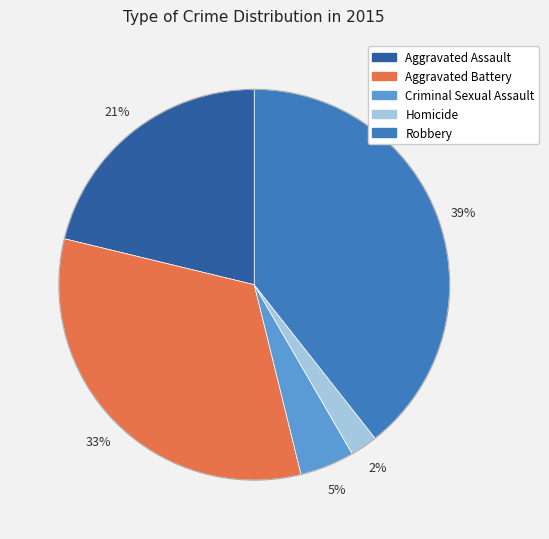

Which category has the biggest portion of the pie?

Robbery